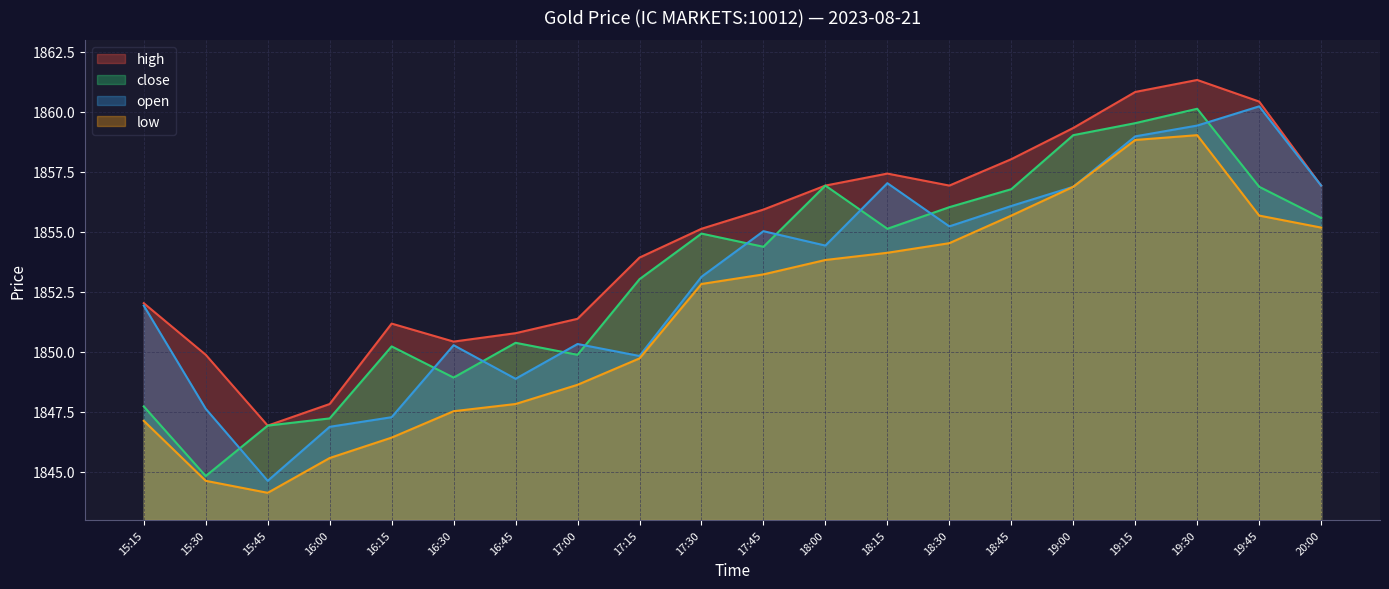

What is the difference between the low values at 15:30 and 18:15?

9.5